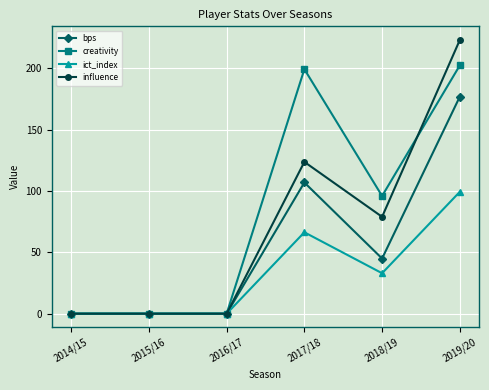

True or false: influence and creativity intersect in this chart.

True